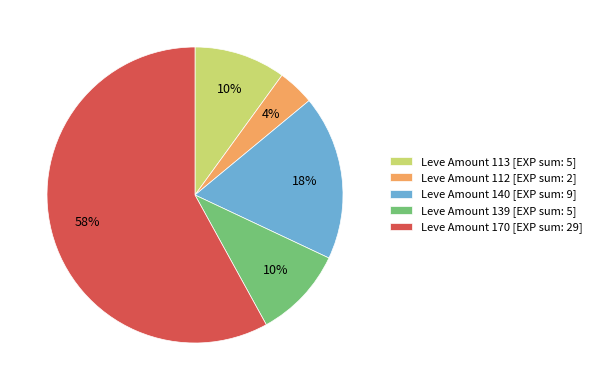

Does Leve Amount 170 [EXP sum: 29] represent more than half of the total?

Yes